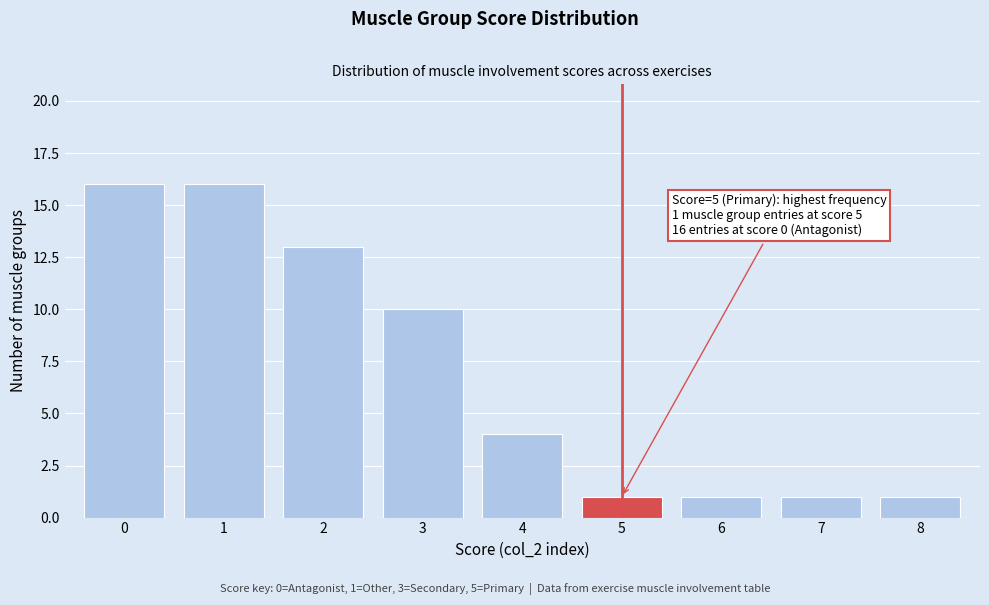

Reading left to right, transcribe all the data shown in this chart.

16	16	13	10	4	1	1	1	1